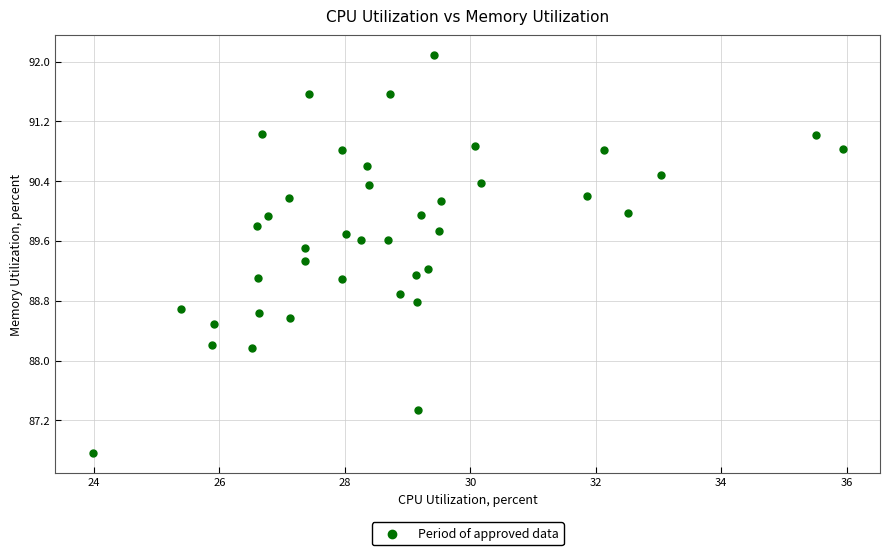

What is the range of Y values (max minus min)?

5.3